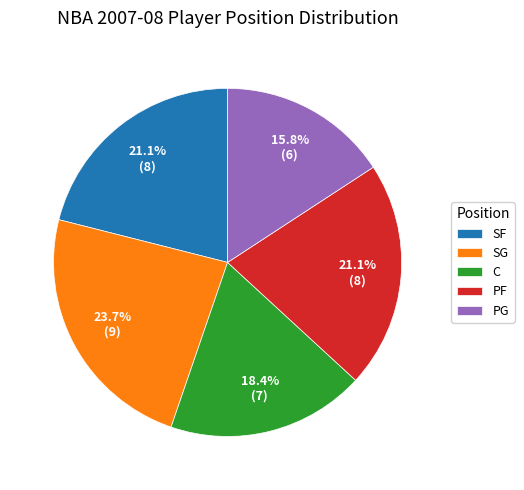

What percentage is the PF slice, to the nearest percent?

21%